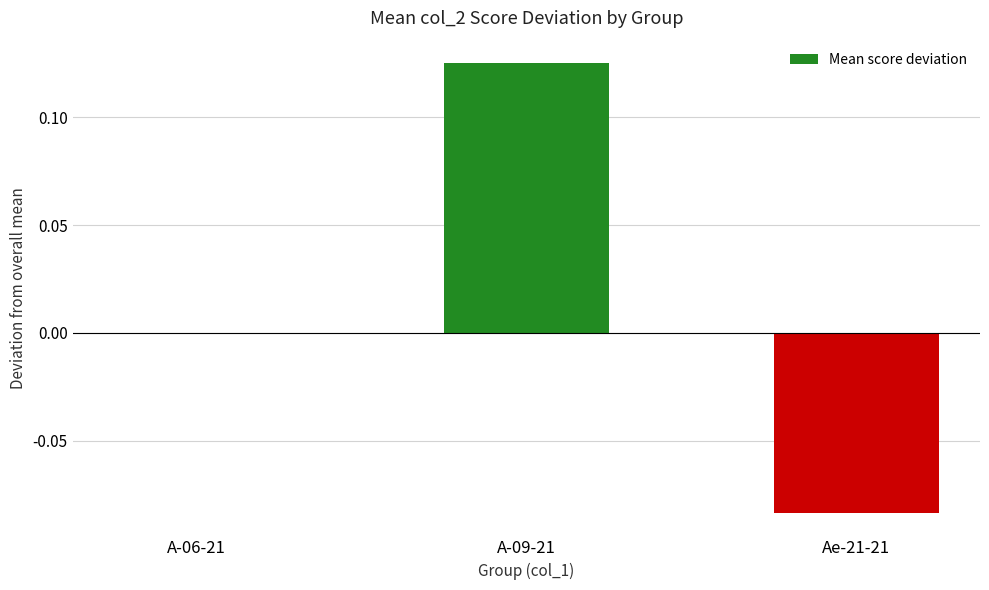

Count the number of data series in this chart.

1